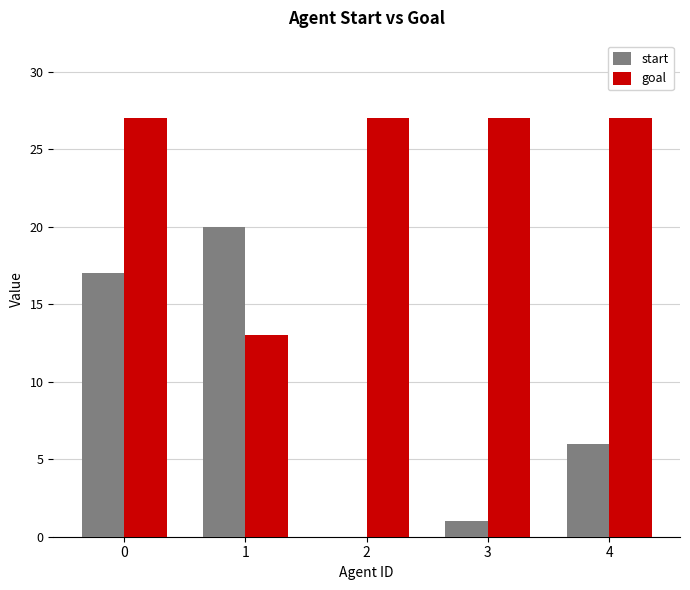

The value of start at 1 is 9. True or false?

False